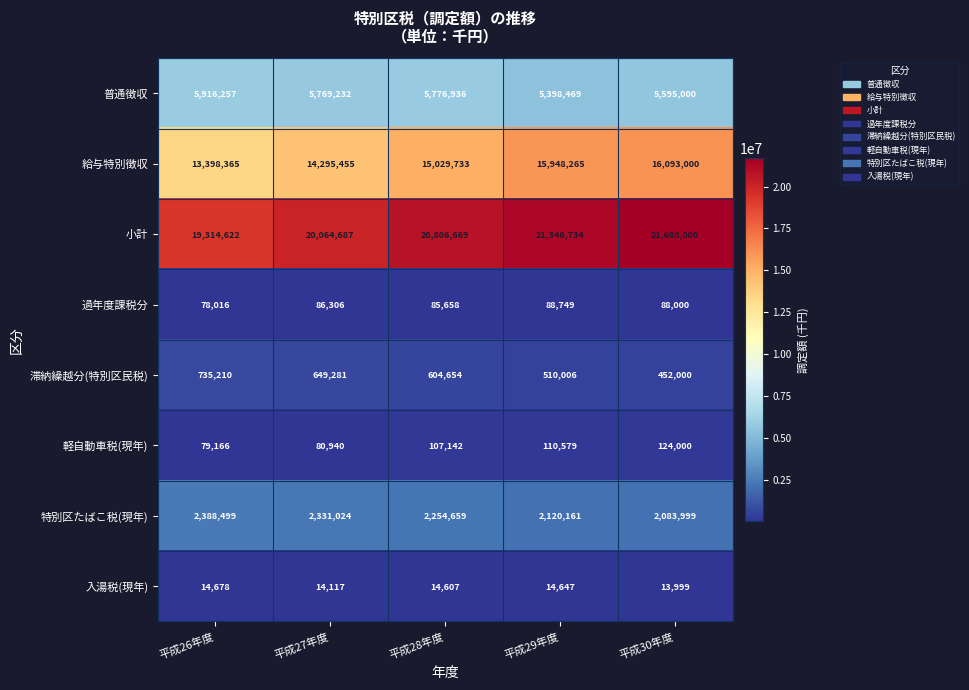

Which category has the lowest value across all series?

平成30年度